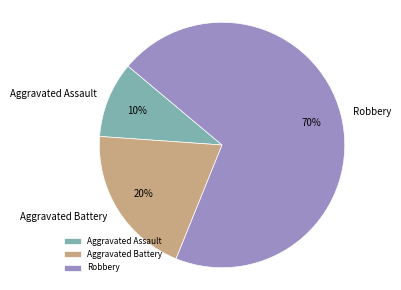

Do Robbery and Aggravated Battery together represent more than half of the pie?

Yes